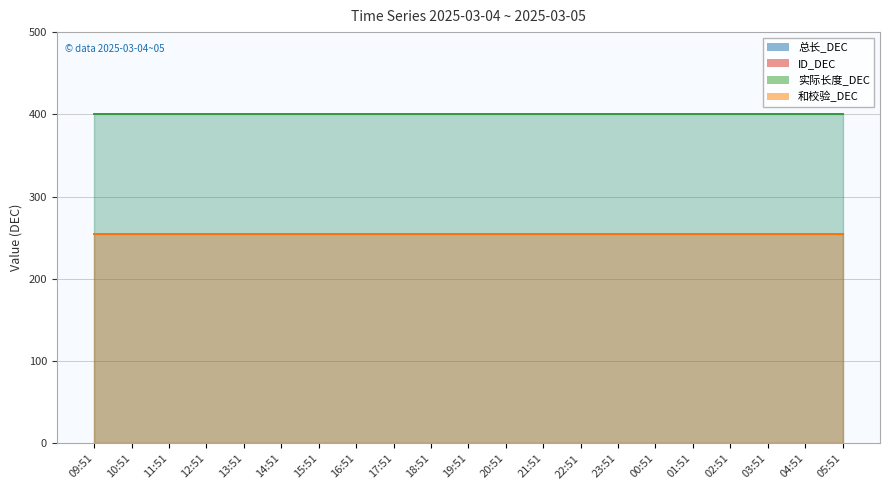

What is the label of the 14th point from the left?

22:51